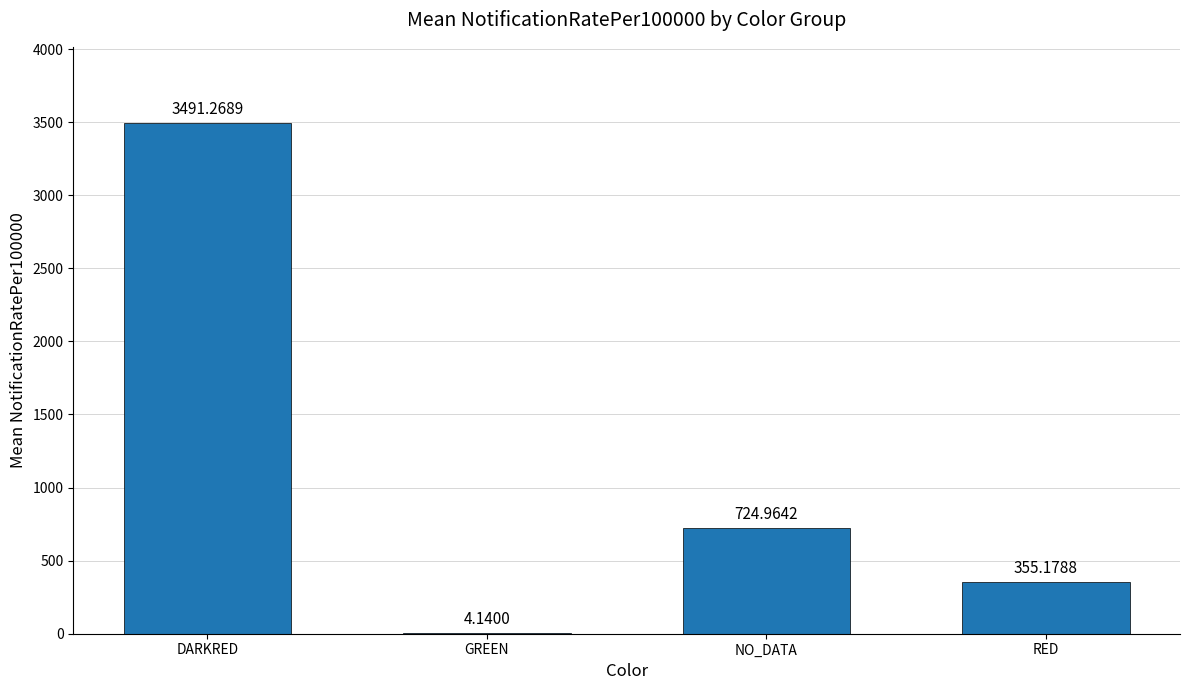

Which category has the highest value across all series?

DARKRED